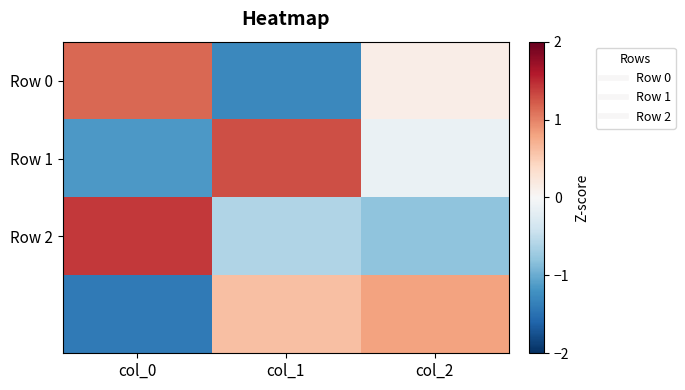

Between col_1 and col_2, which series saw the biggest shift?

Row 0